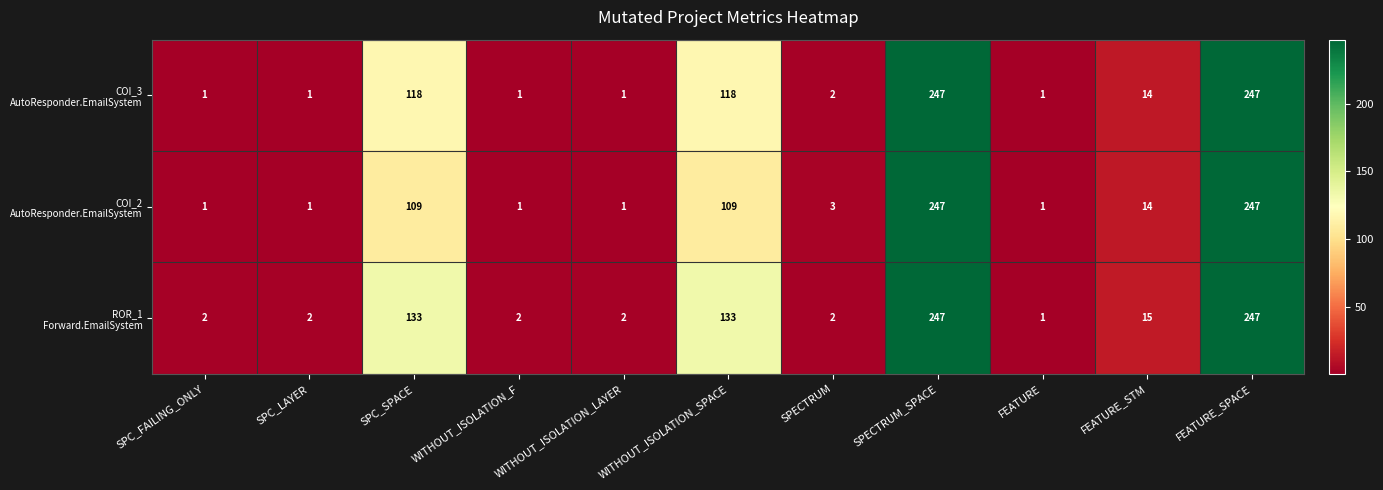

What is the total value across all series at FEATURE?

3